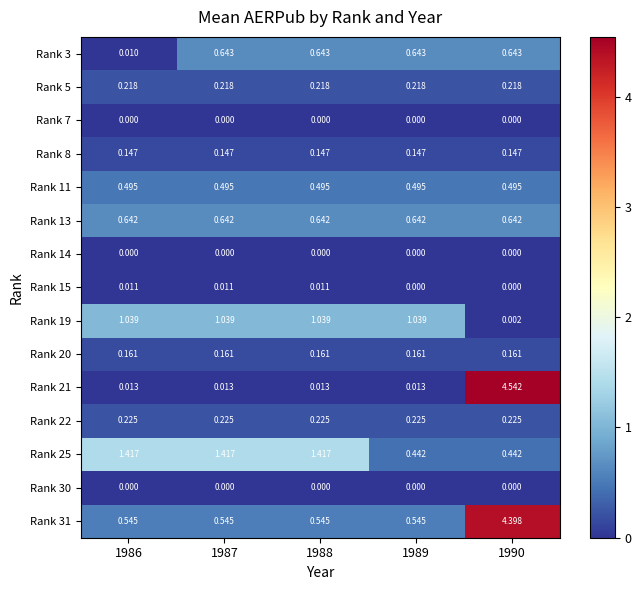

Which series has the largest total across all categories?

Rank 31